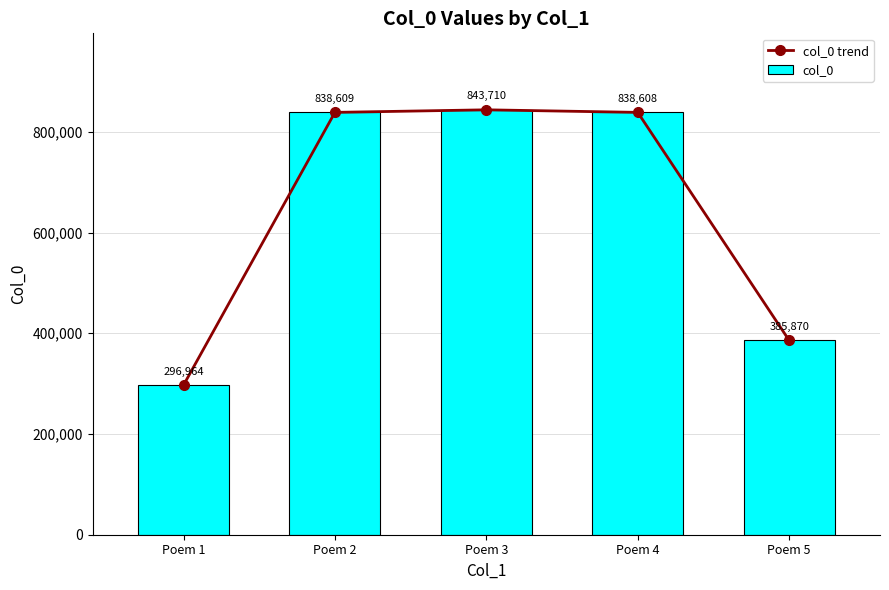

What is the approximate value of col_0 at Poem 3?

843710